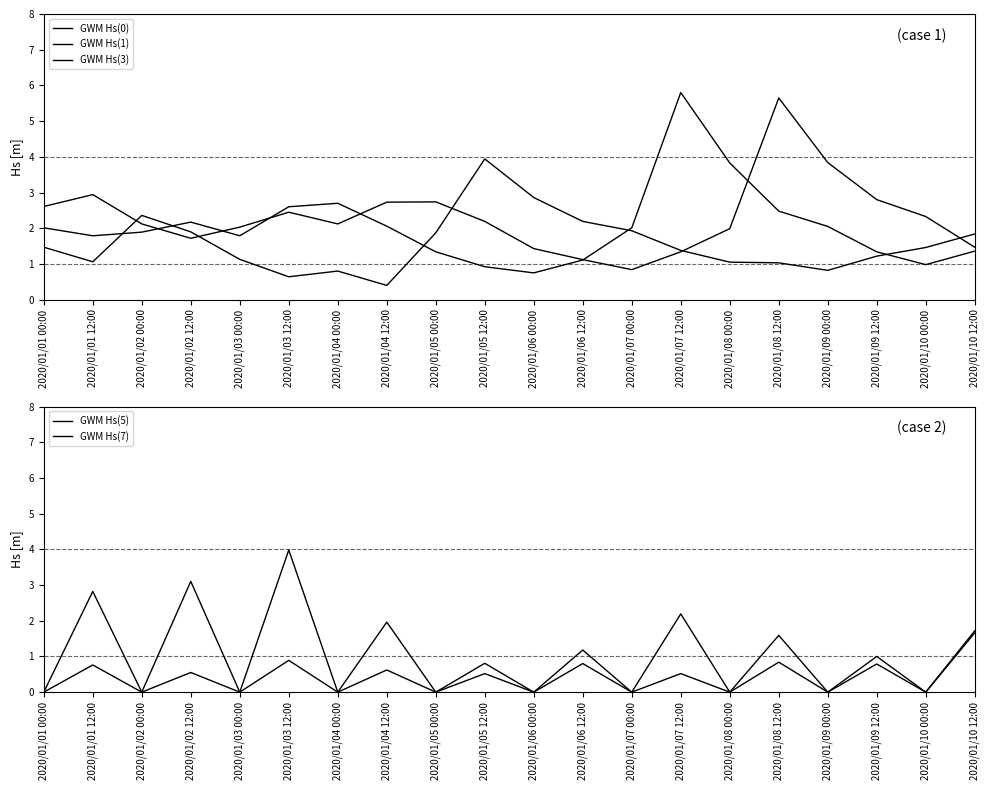

Which series has the largest total across all categories?

GWM Hs(0)